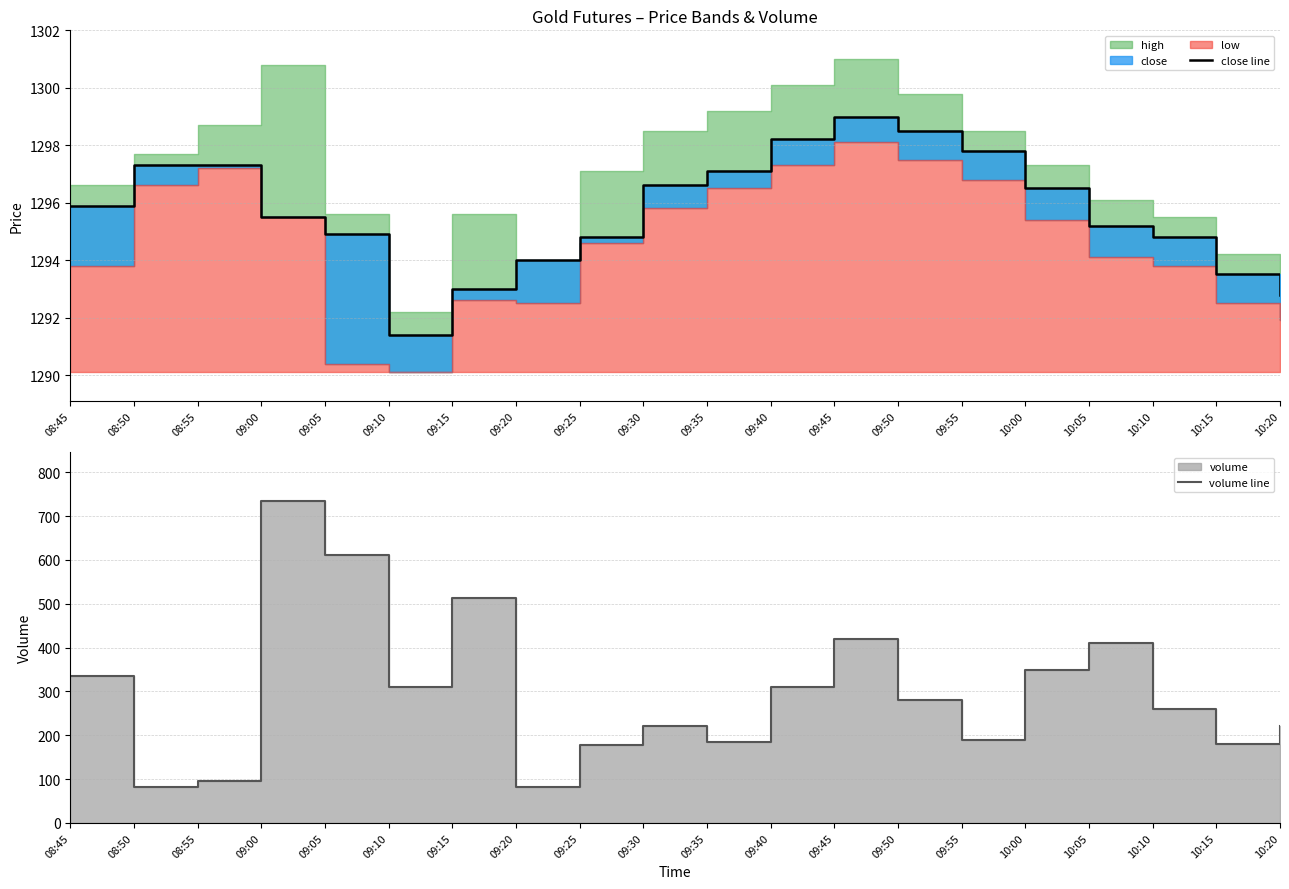

Which has a higher value, 08:55 or 09:00?

08:55